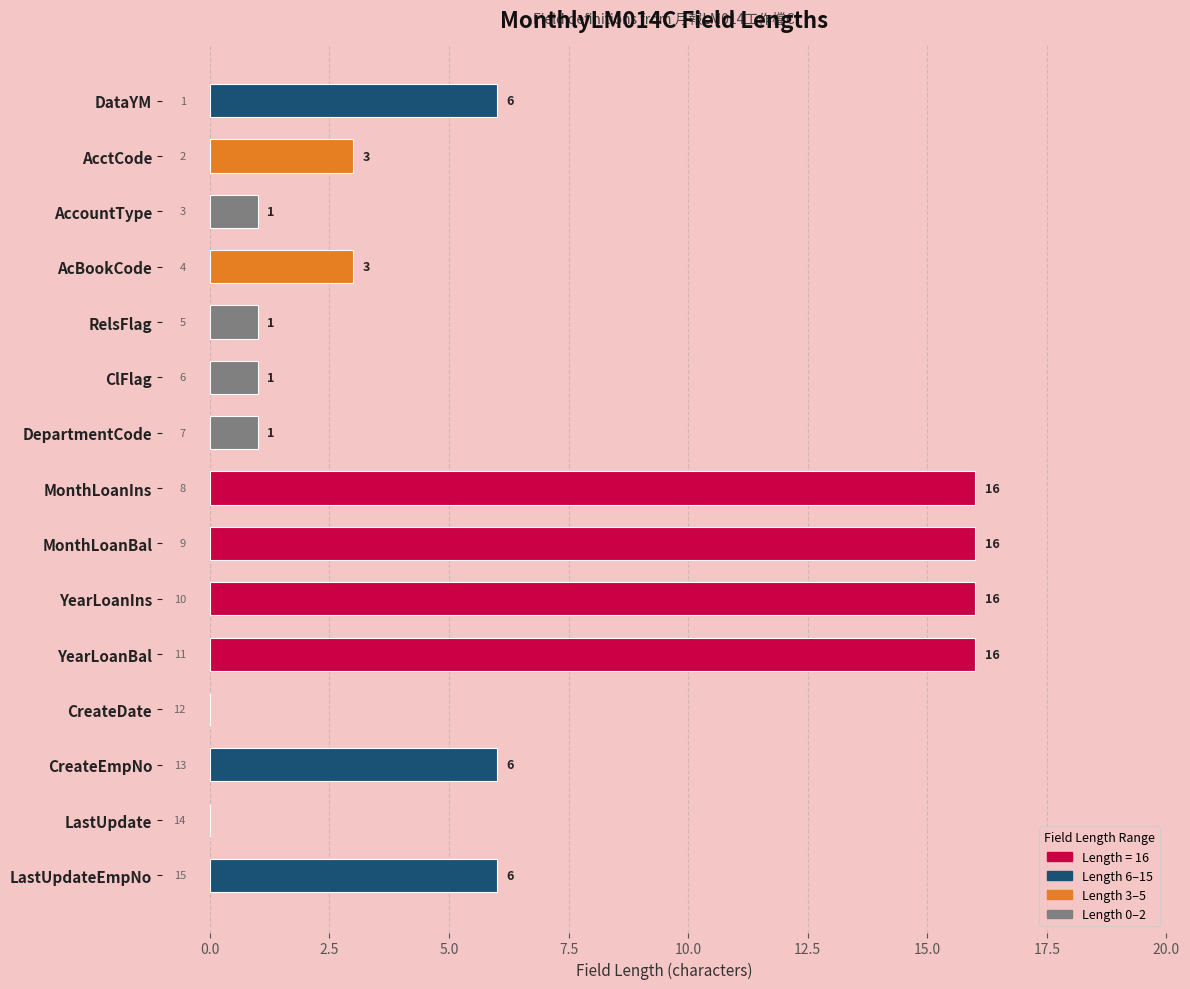

What value does the data have at CreateEmpNo?

6